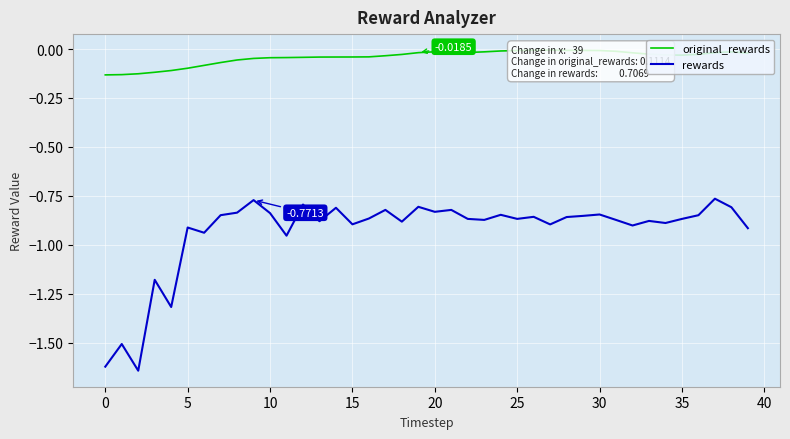

The rewards series shows -0.9 at 15. True or false?

True